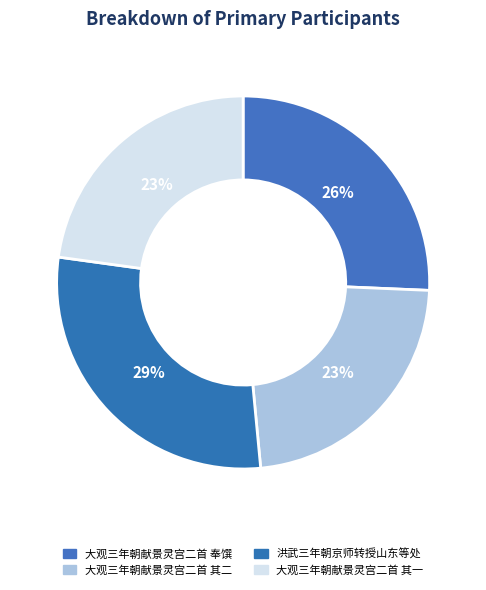

How many slices are in this pie chart?

4